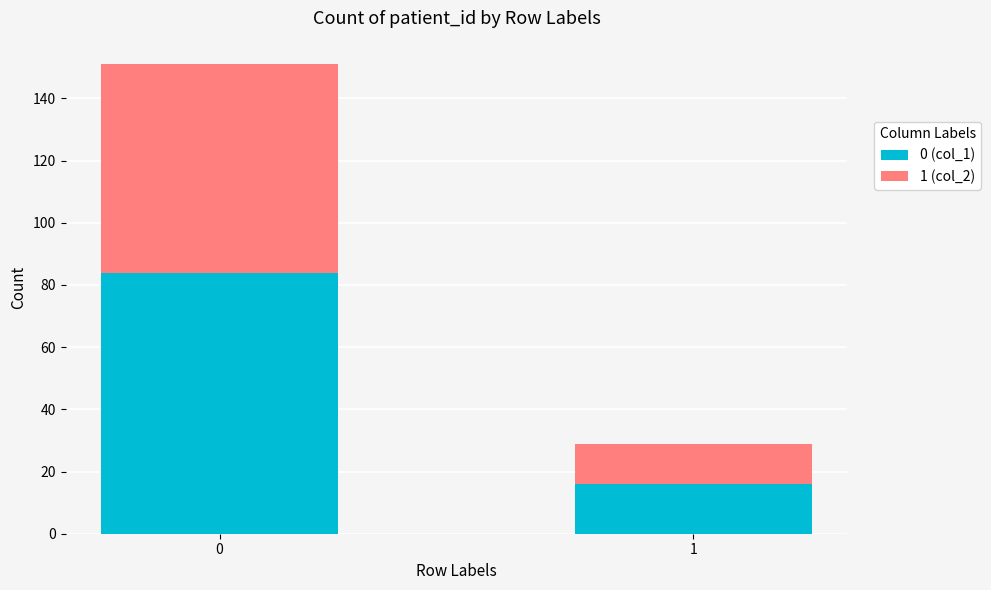

How many bars are there in total?

2